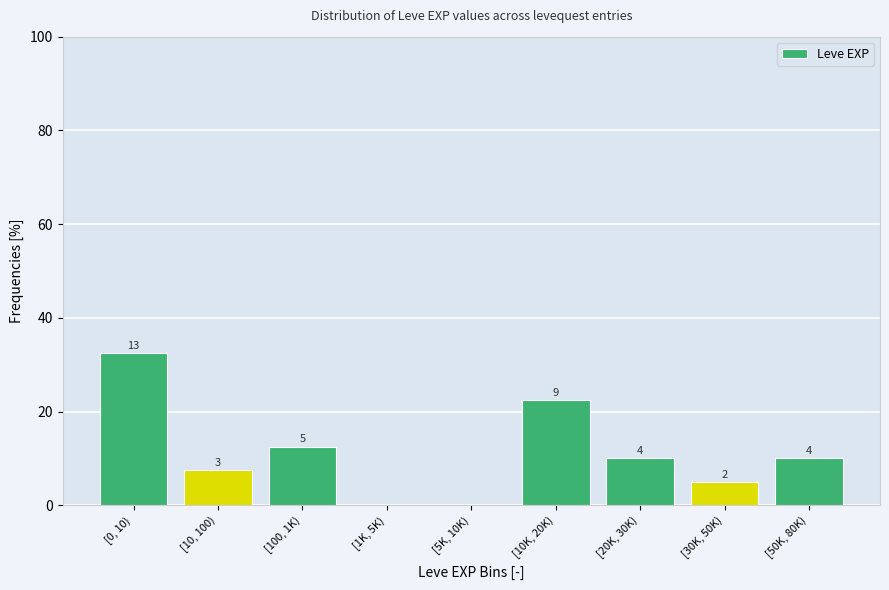

Are the bars horizontal?

No